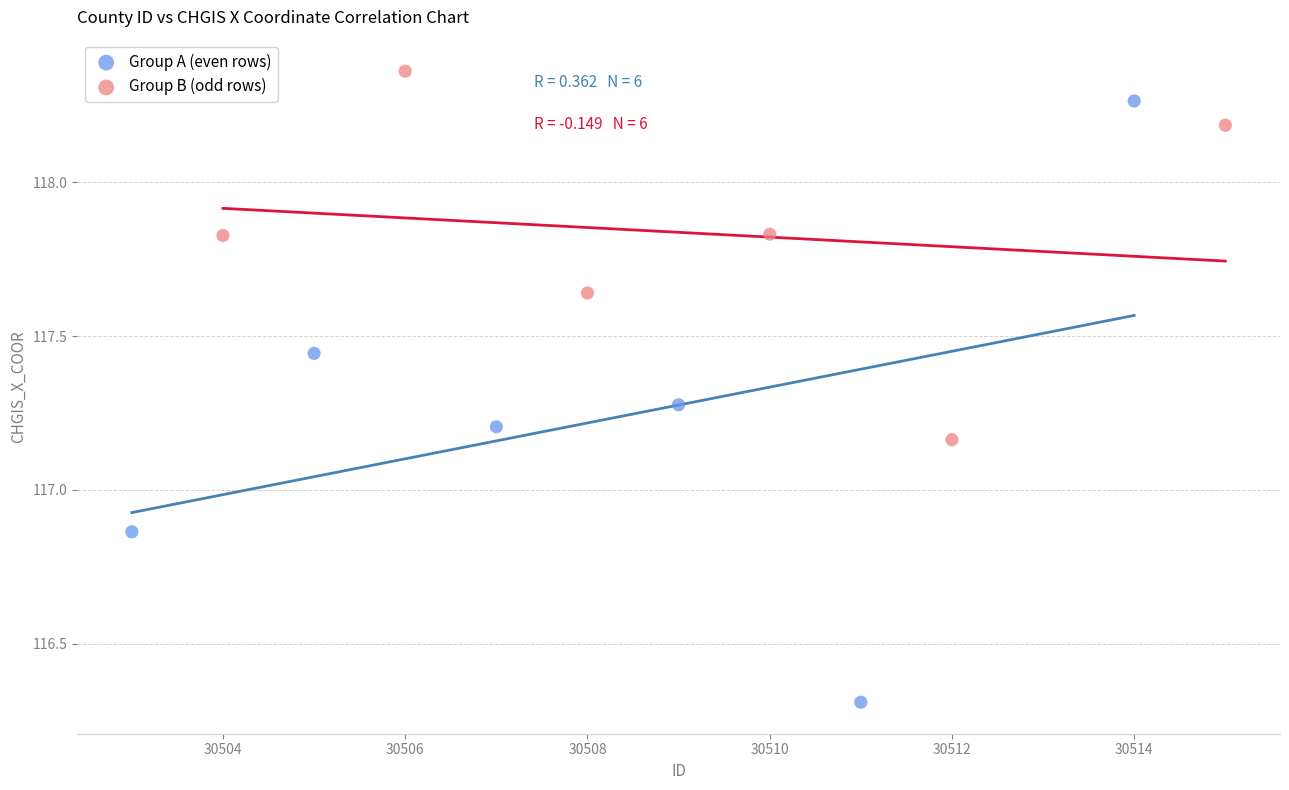

Which series contains the highest Y value?

Group B (odd rows)